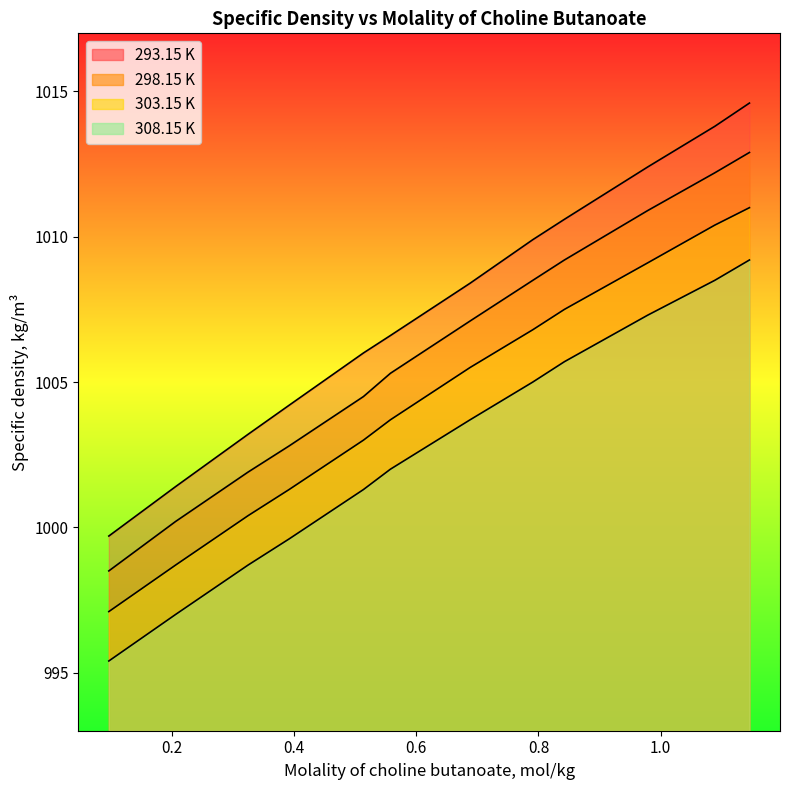

What is the difference between the 303.15 K values at 0.2061 and 0.6881?

6.8